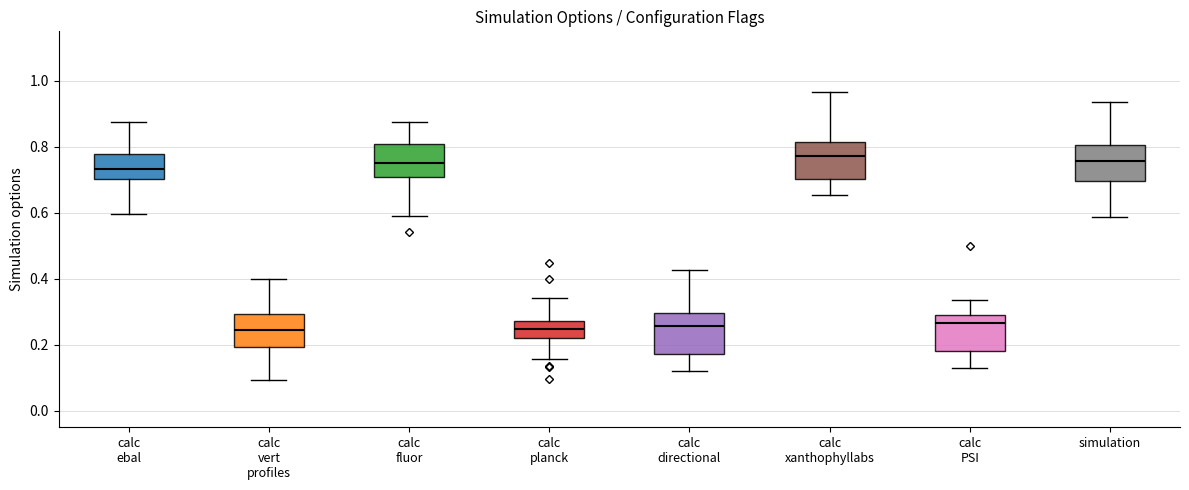

Reading left to right, transcribe this box plot: for each box, give where its median line is, the range the box spans, and where its two whiskers end, as read against the y-axis. The values are not printed on the chart, so give them approximately, as read against the axis.

calc ebal: median 0.74, box 0.70 to 0.78, whiskers 0.60 to 0.88
calc vert profiles: median 0.24, box 0.20 to 0.30, whiskers 0.10 to 0.40
calc fluor: median 0.76, box 0.70 to 0.80, whiskers 0.60 to 0.88
calc planck: median 0.24, box 0.22 to 0.28, whiskers 0.16 to 0.34
calc directional: median 0.26, box 0.18 to 0.30, whiskers 0.12 to 0.42
calc xanthophyllabs: median 0.78, box 0.70 to 0.82, whiskers 0.66 to 0.96
calc PSI: median 0.26, box 0.18 to 0.30, whiskers 0.12 to 0.34
simulation: median 0.76, box 0.70 to 0.80, whiskers 0.58 to 0.94